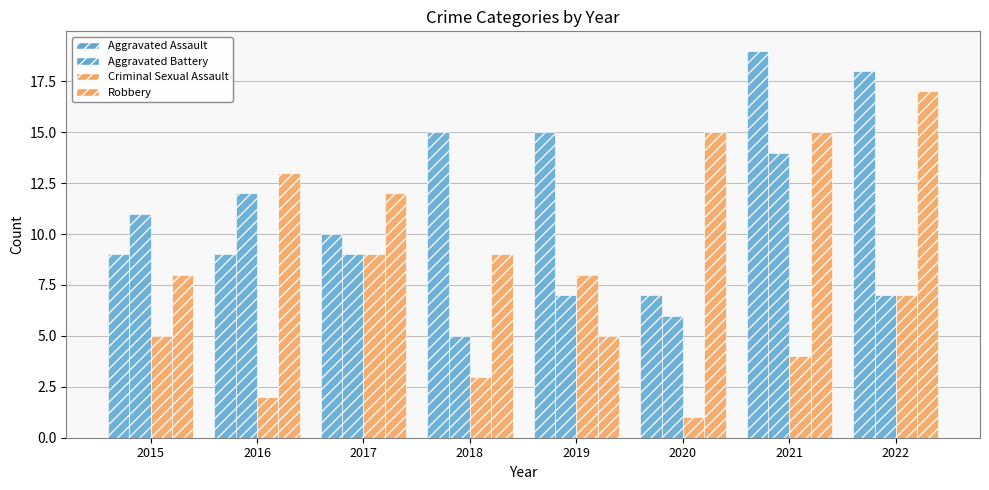

Does the chart contain any negative values?

No